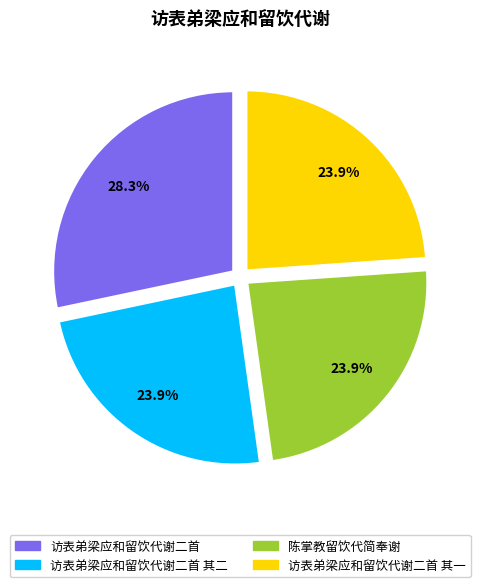

How many slices are in this pie chart?

4